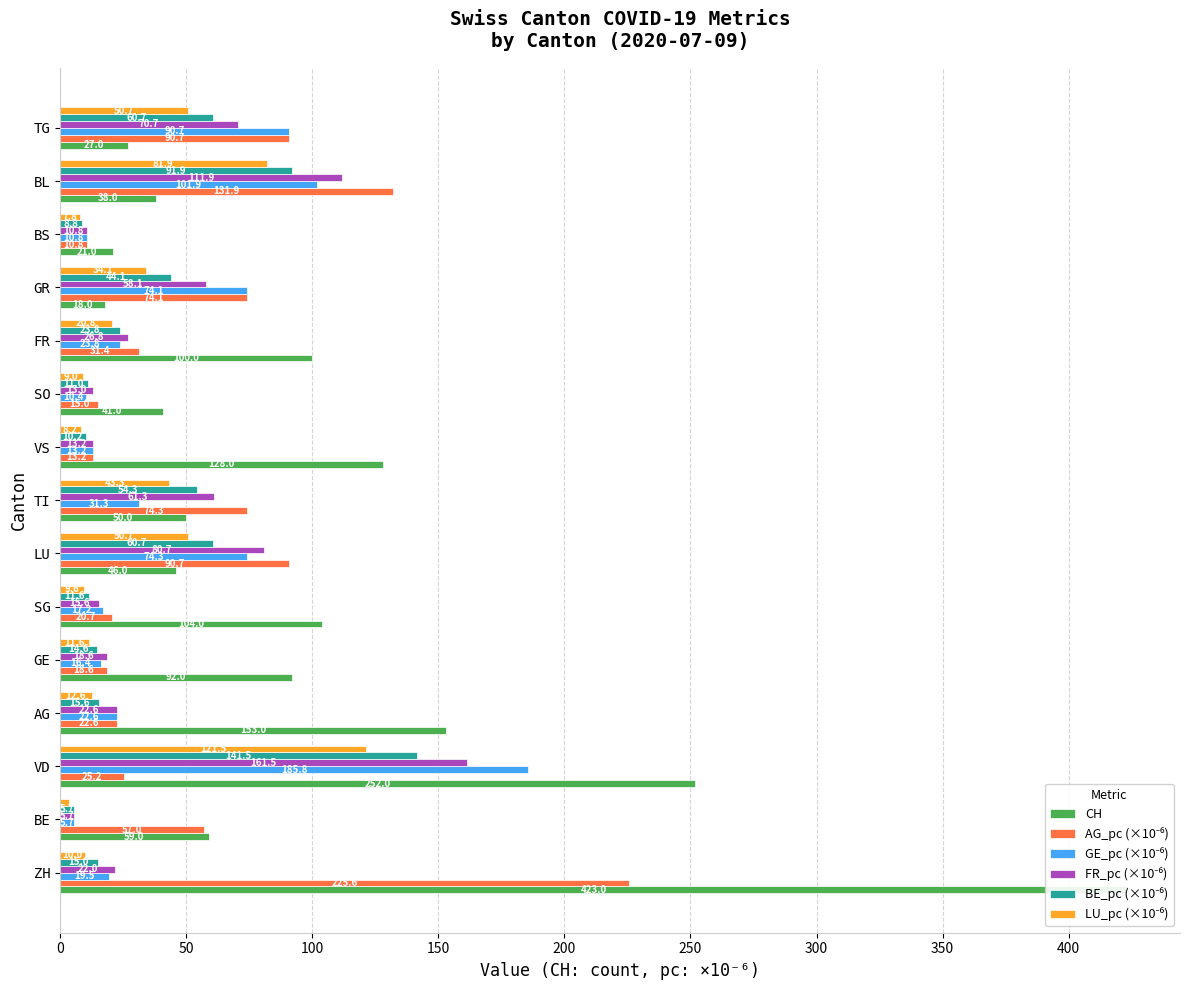

What position from the left is SG?

6